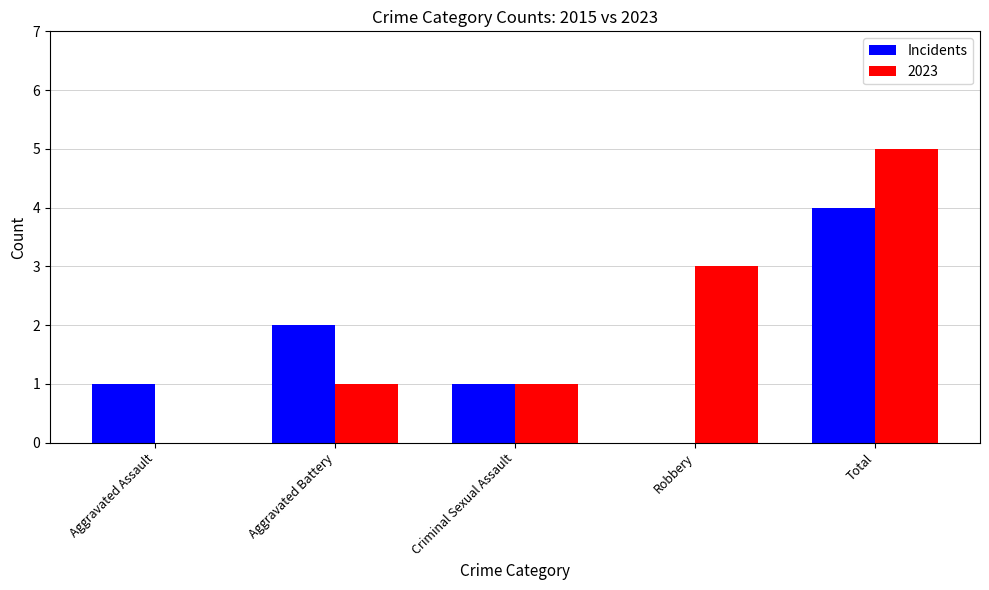

What is the sum of all Incidents values?

8